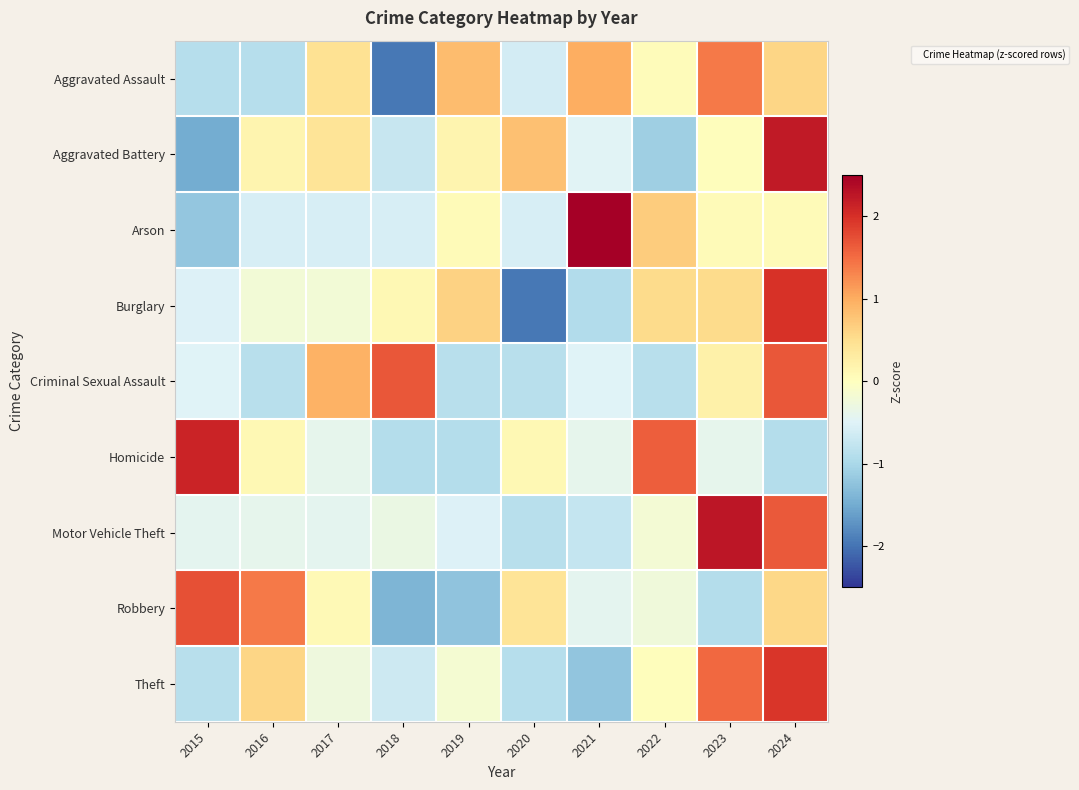

At which category does the chart reach its peak across all series?

2021